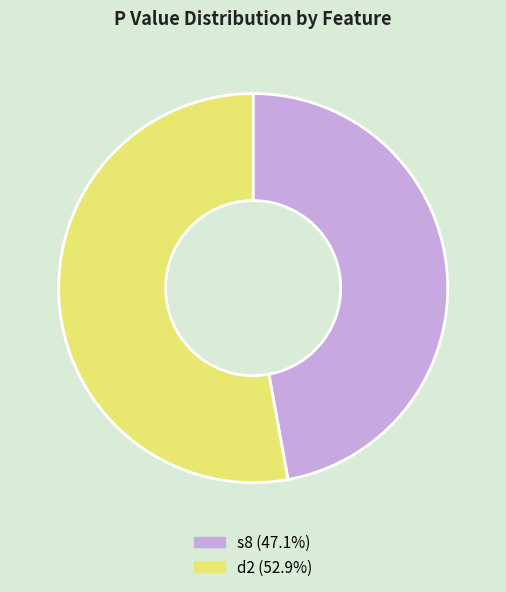

How many segments does this pie chart have?

2